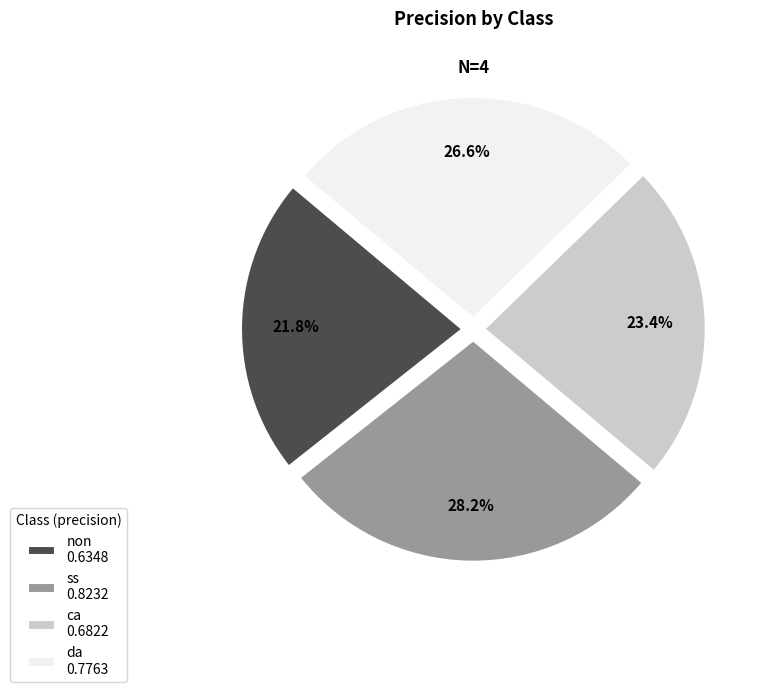

How many slices are in this pie chart?

4